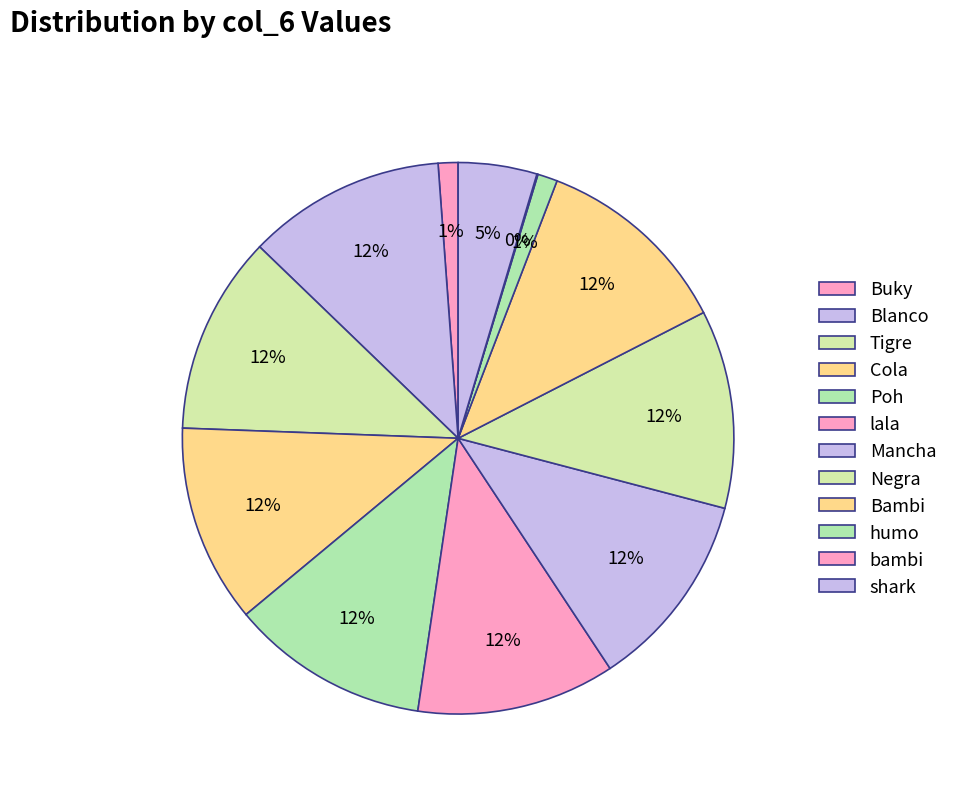

What is the total percentage of shark and Tigre?

16.2%